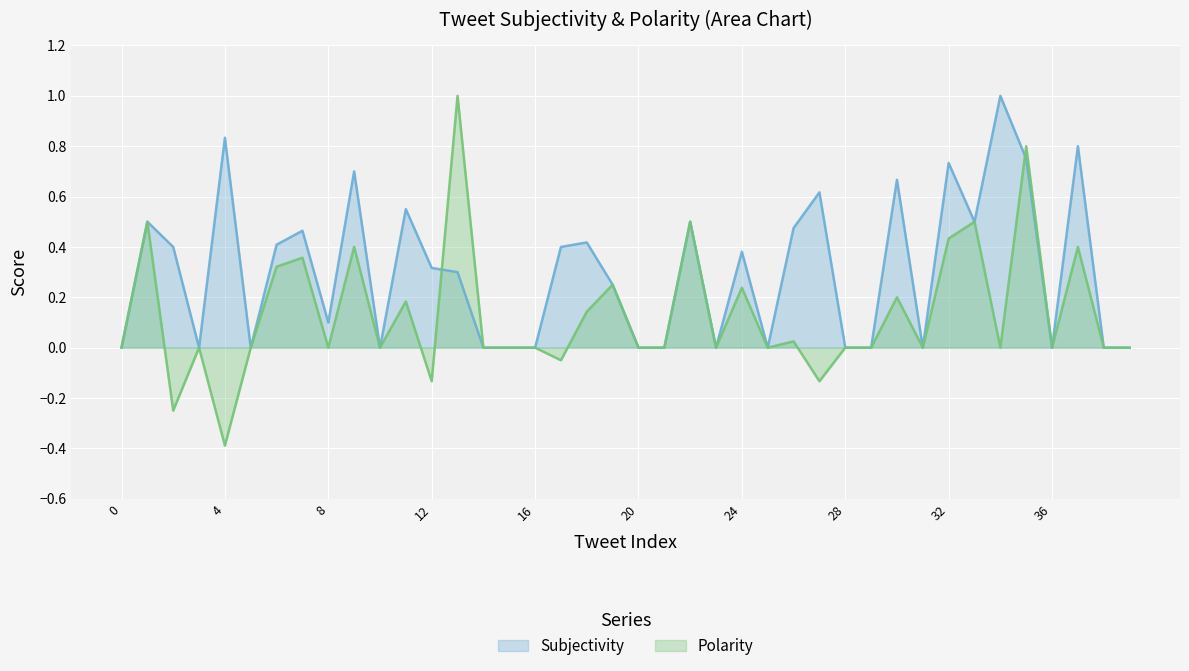

Which series ends up on top after the final intersection of Polarity and Subjectivity?

Polarity